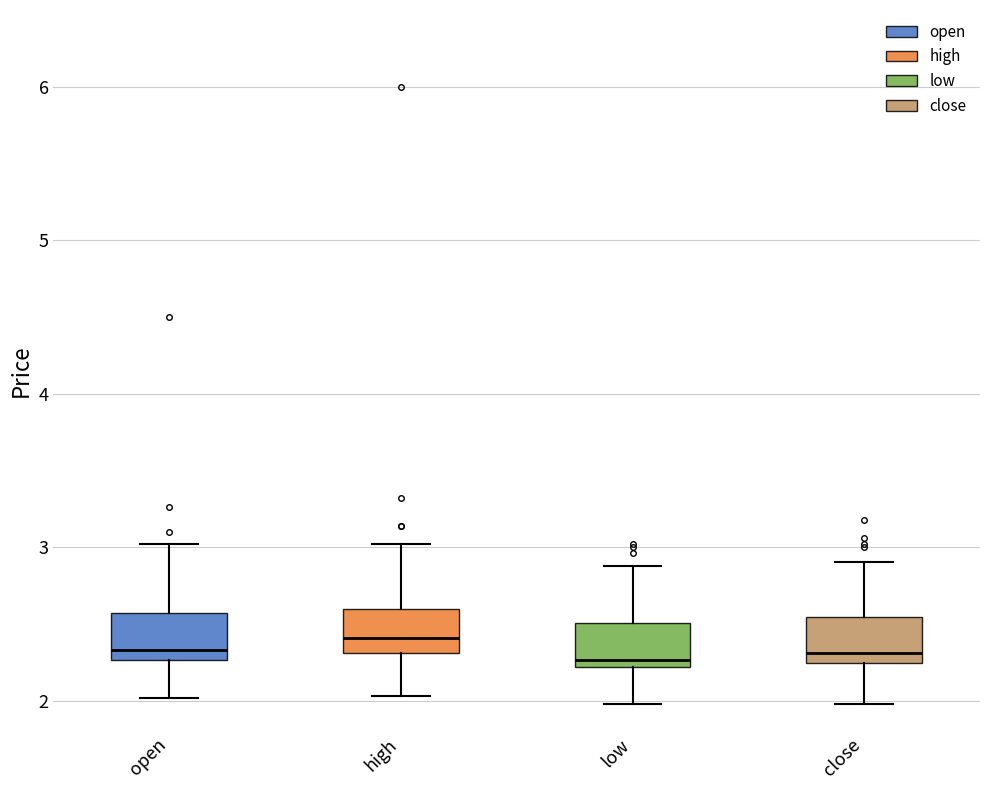

Reading left to right, read every box against the y-axis: the position of its median line, the range the box covers, and the ends of its whiskers. The values are not printed on the chart, so give them approximately, as read against the axis.

open: median 2.3 (just above the box's lower edge), box 2.3 to 2.6, whiskers 2.0 to 3.0
high: median 2.4, box 2.3 to 2.6, whiskers 2.0 to 3.0
low: median 2.3, box 2.2 to 2.5, whiskers 2.0 to 2.9
close: median 2.3, box 2.2 to 2.5, whiskers 2.0 to 2.9